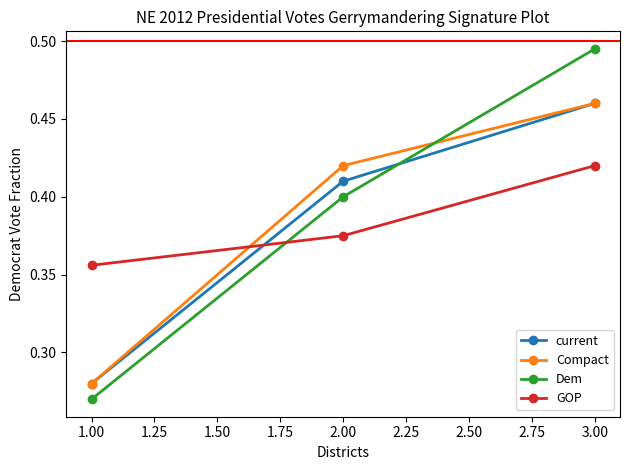

At which category is the sum across all series the highest?

3.00